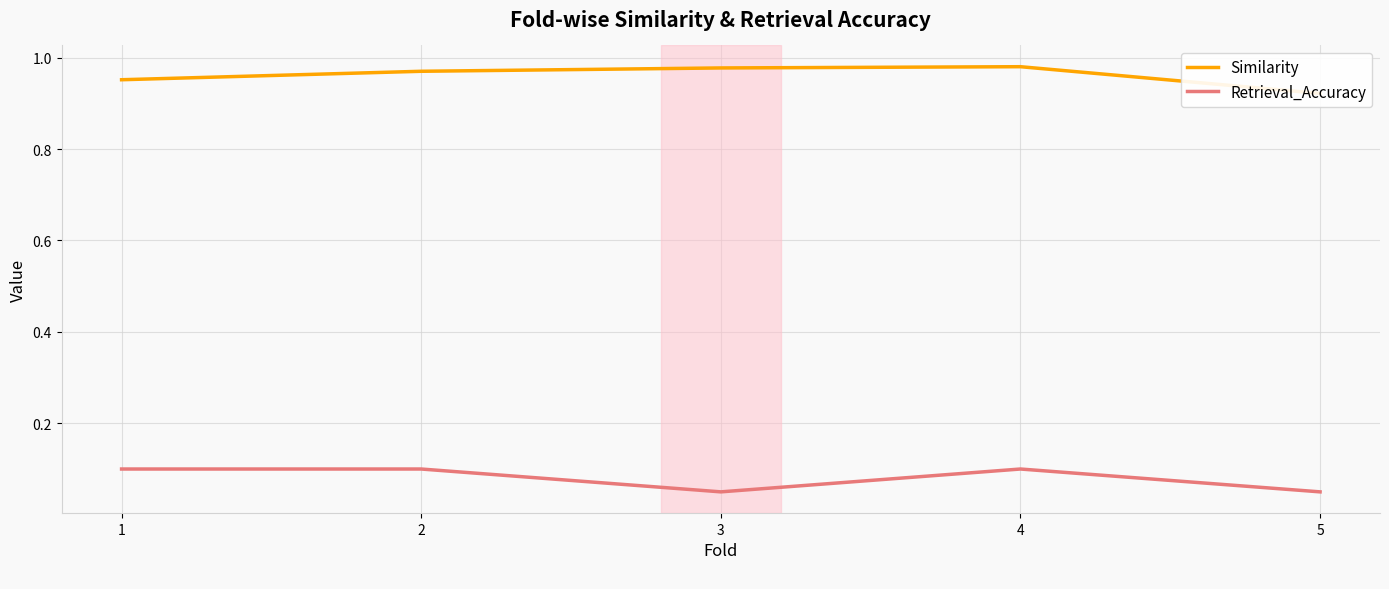

Reading right to left, list all the values displayed in this chart.

Similarity: 0.9	1.0	1.0	1.0	1.0
Retrieval_Accuracy: 0.1	0.1	0.1	0.1	0.1